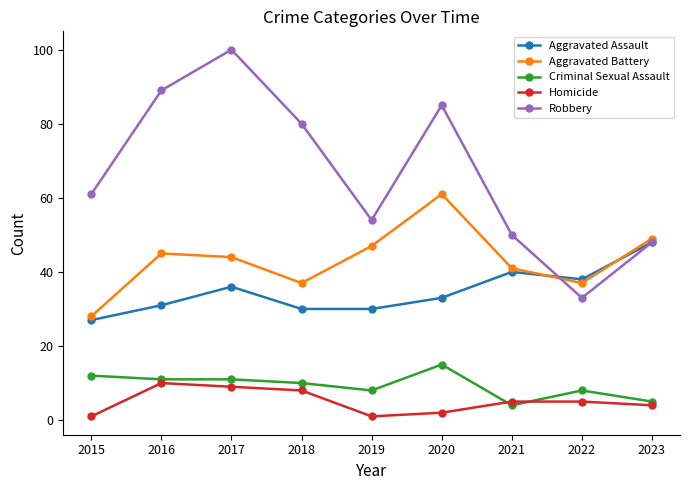

What is the value of the Homicide point at the 3rd from the left?

9